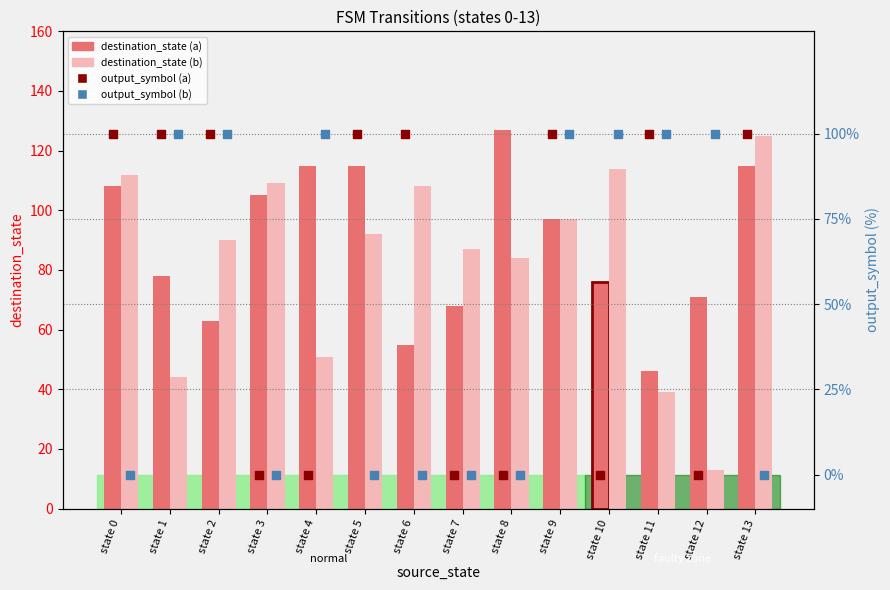

Which series reaches the maximum Y coordinate?

destination_state (a)